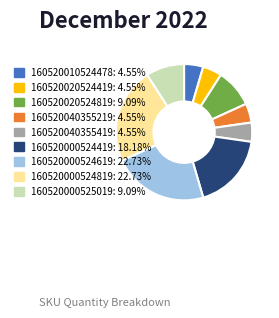

The 160520040355419 slice represents 15% of the pie. True or false?

False